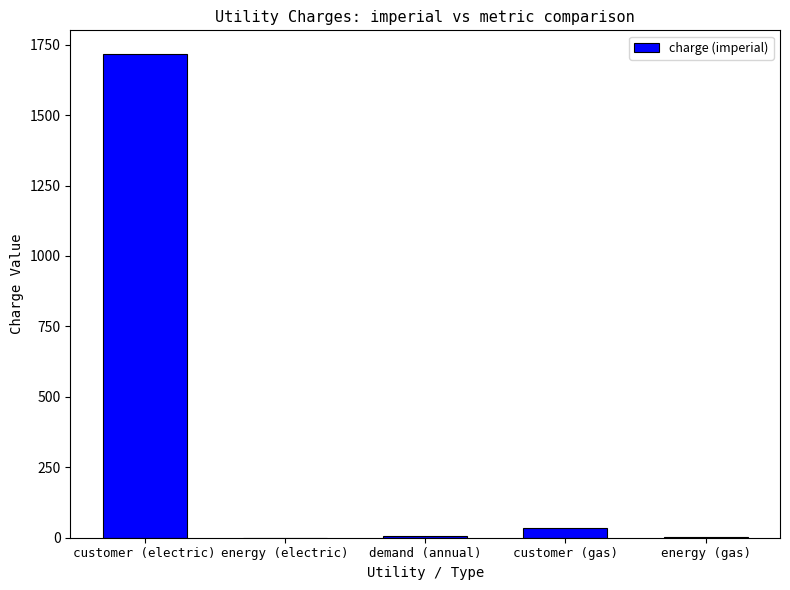

What is the ratio of the value at demand (annual) to the value at customer (gas)?

0.2